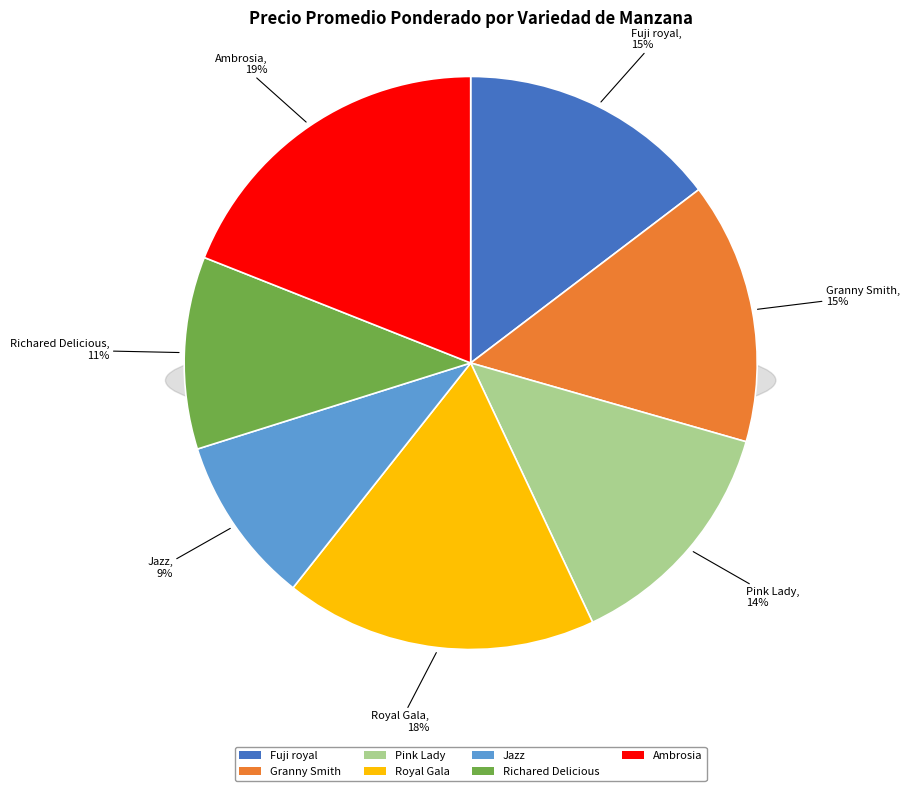

Count the number of slices in the pie.

7